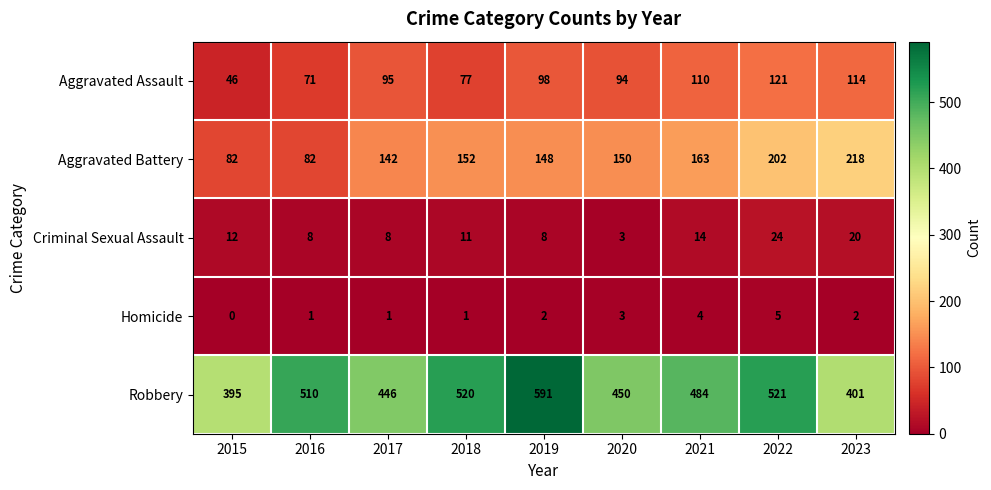

Is it true that Criminal Sexual Assault equals 8 at 2015?

False